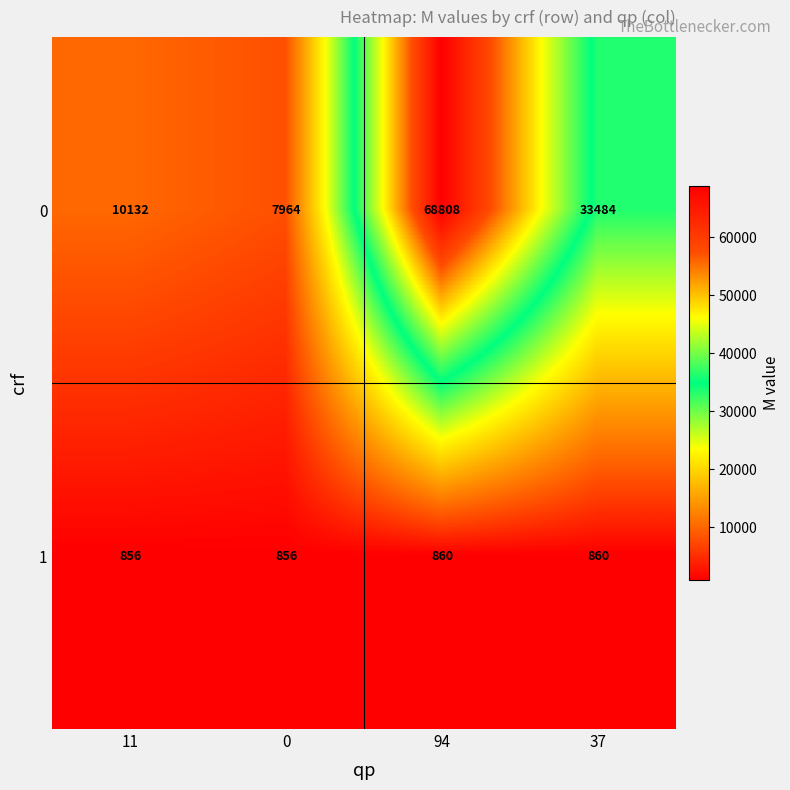

At which label does 0 first exceed 33484?

94